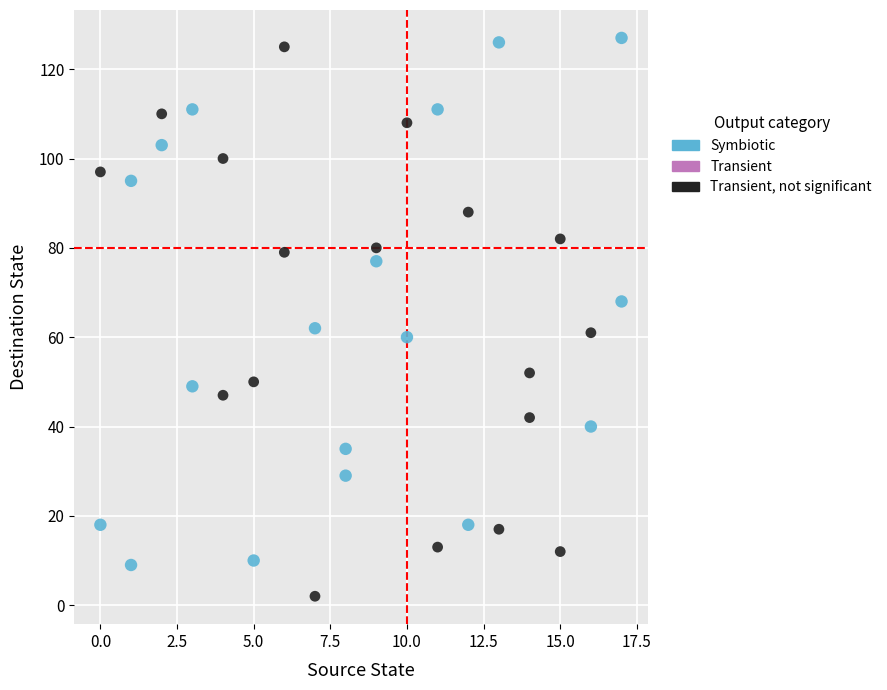

Which series contains the lowest Y value?

Transient, not significant